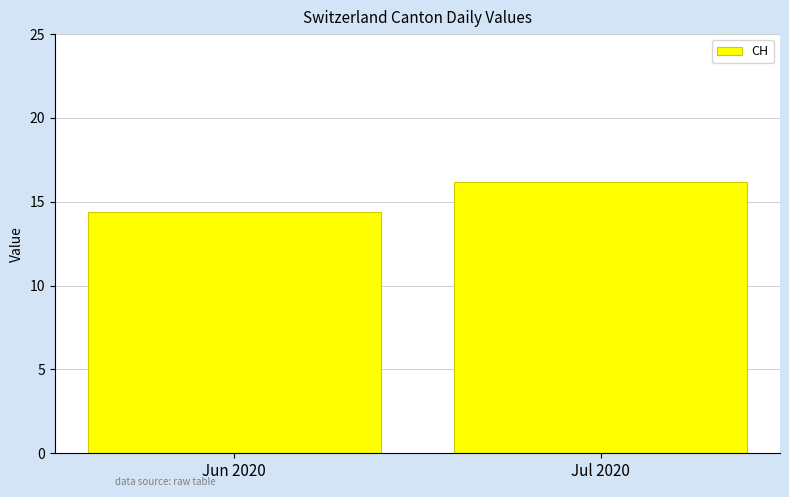

What is the ratio of the value at Jun 2020 to the value at Jul 2020?

0.9